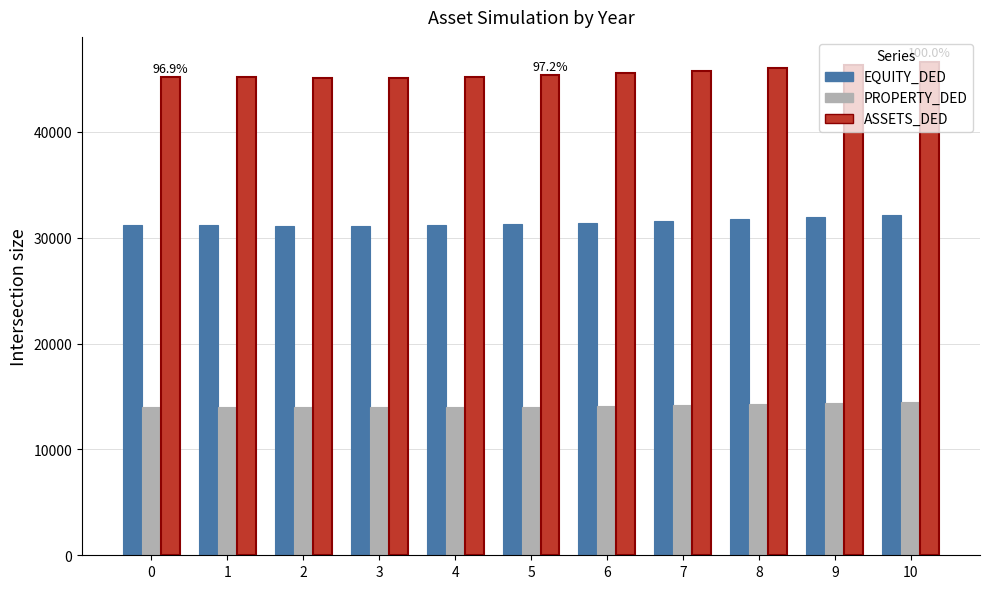

How many groups of bars are there?

11